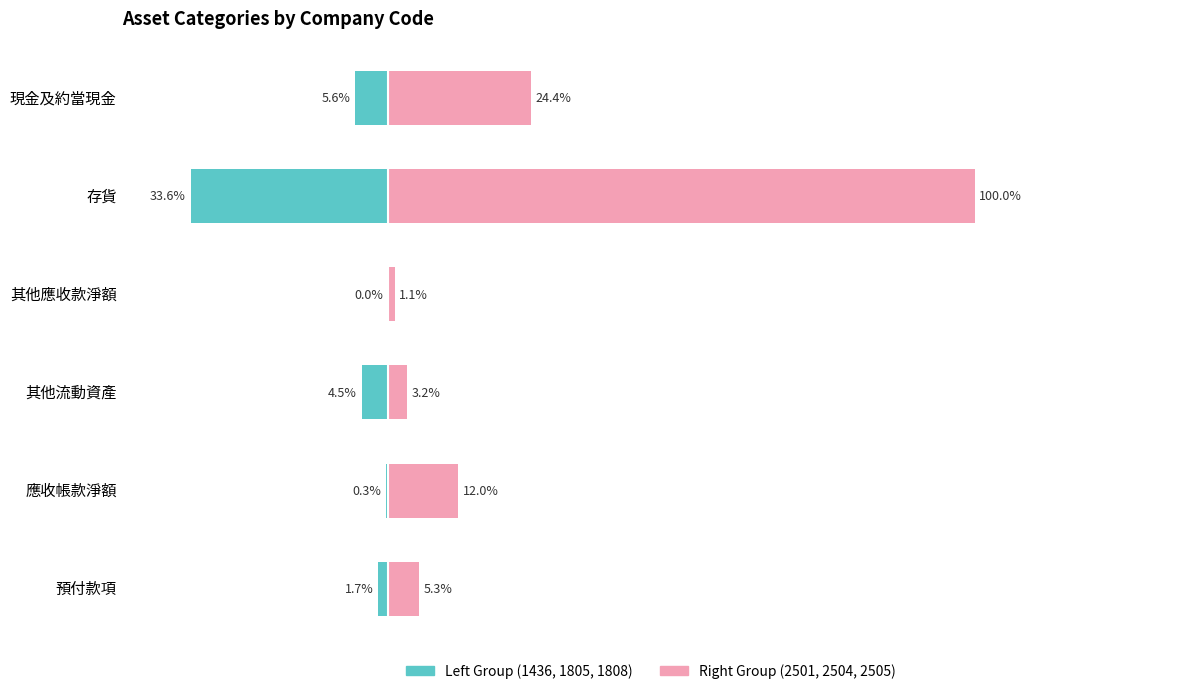

Does the chart contain stacked bars?

No